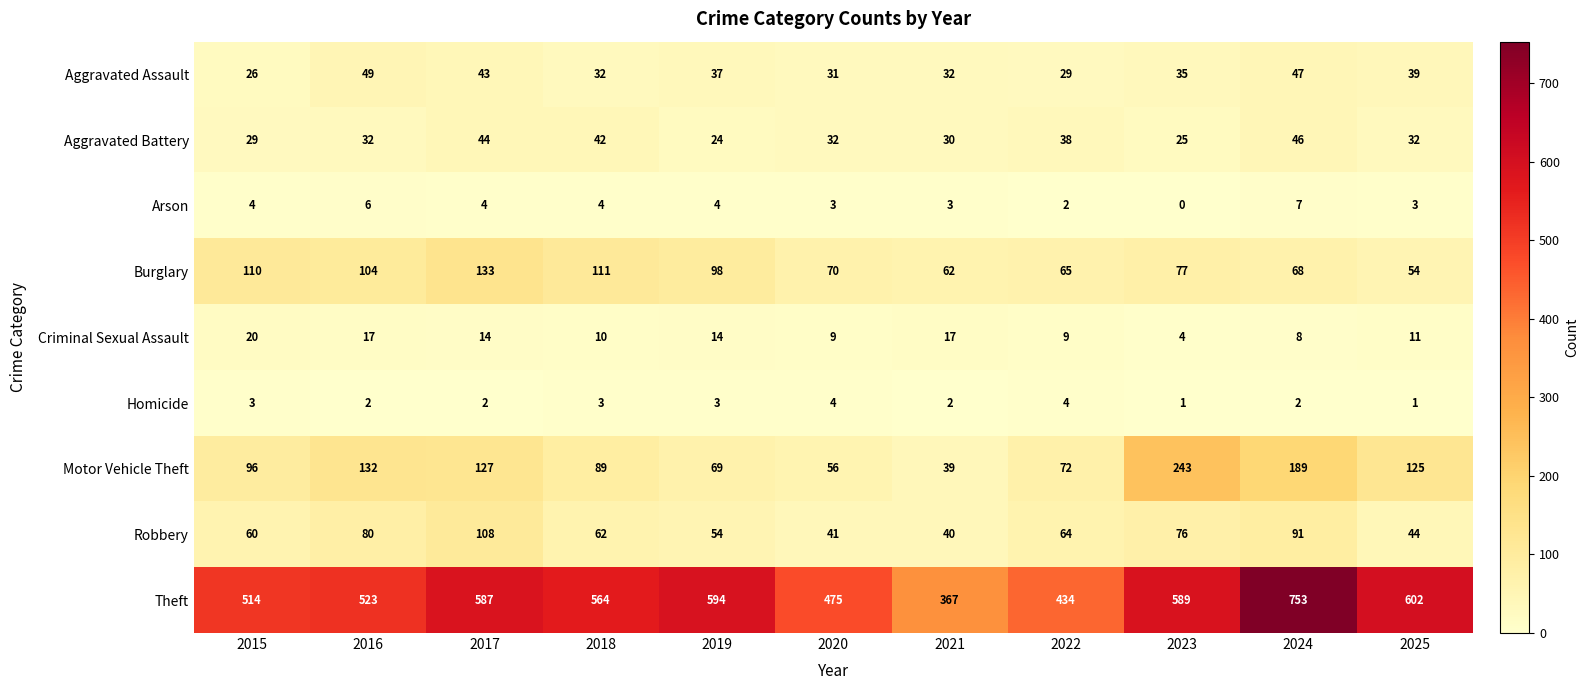

What is the total value across all series at 2015?

862